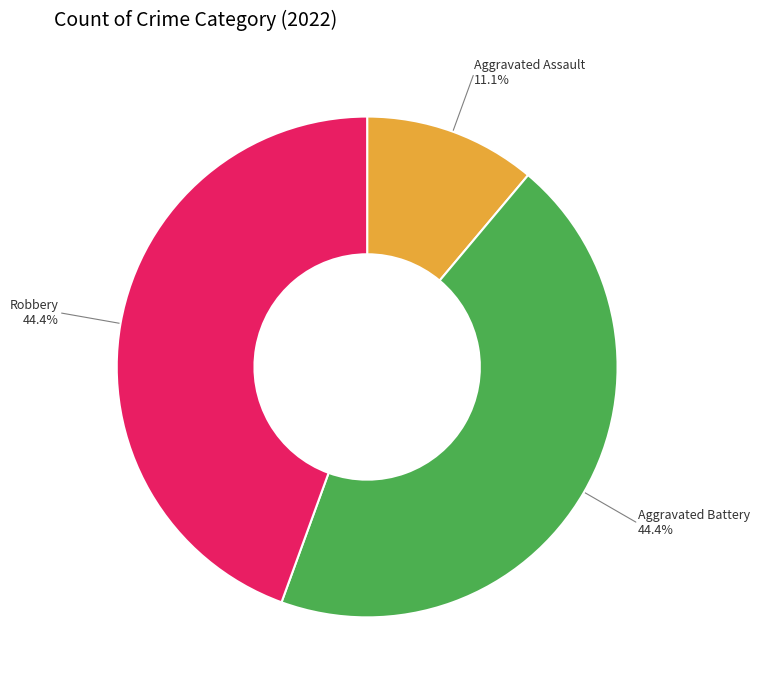

How many segments does this pie chart have?

3